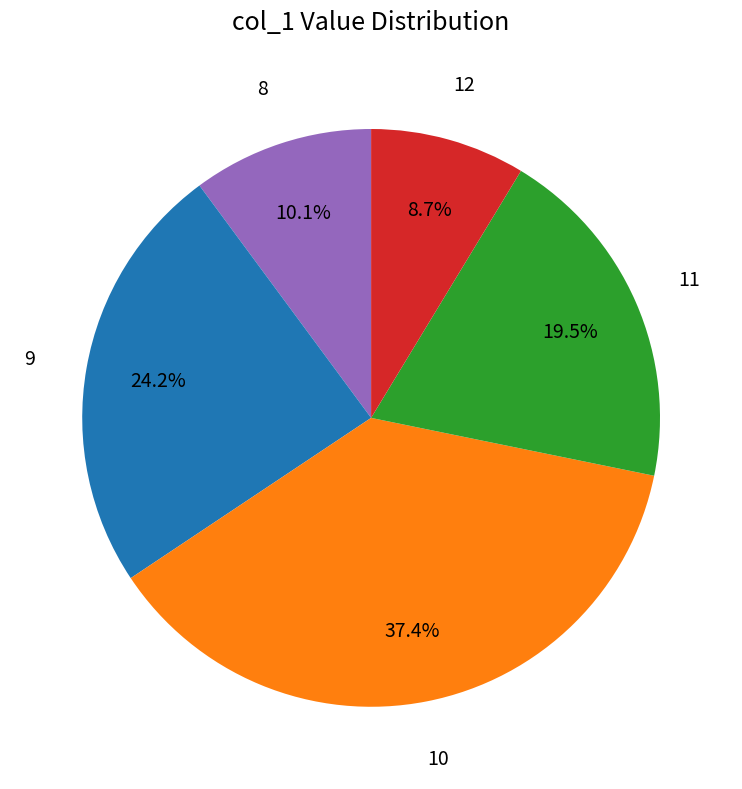

What is the total percentage of 12 and 8?

18.8%